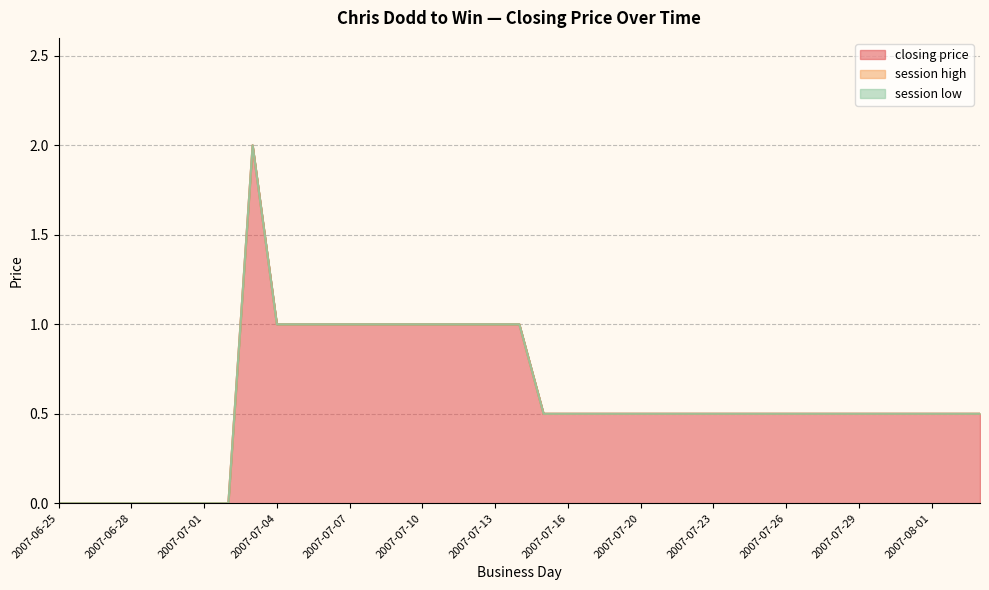

True or false: session high and closing price cross at least once.

False